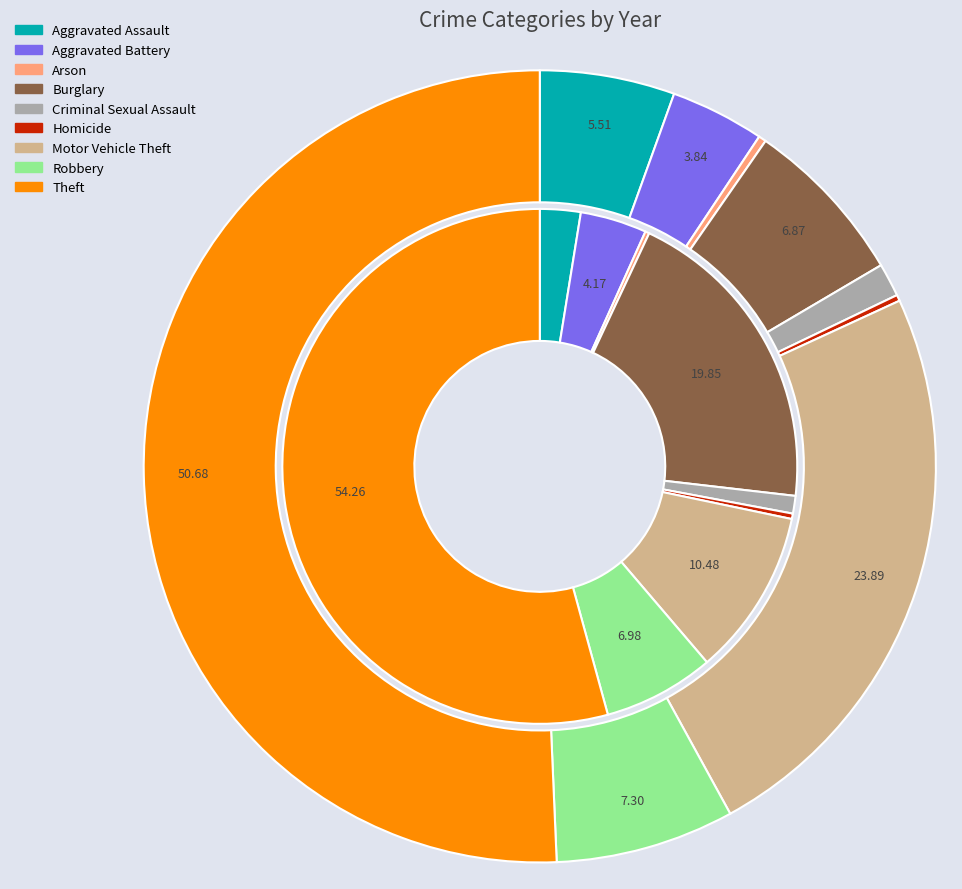

How much of the chart is everything except Burglary?

80.2%